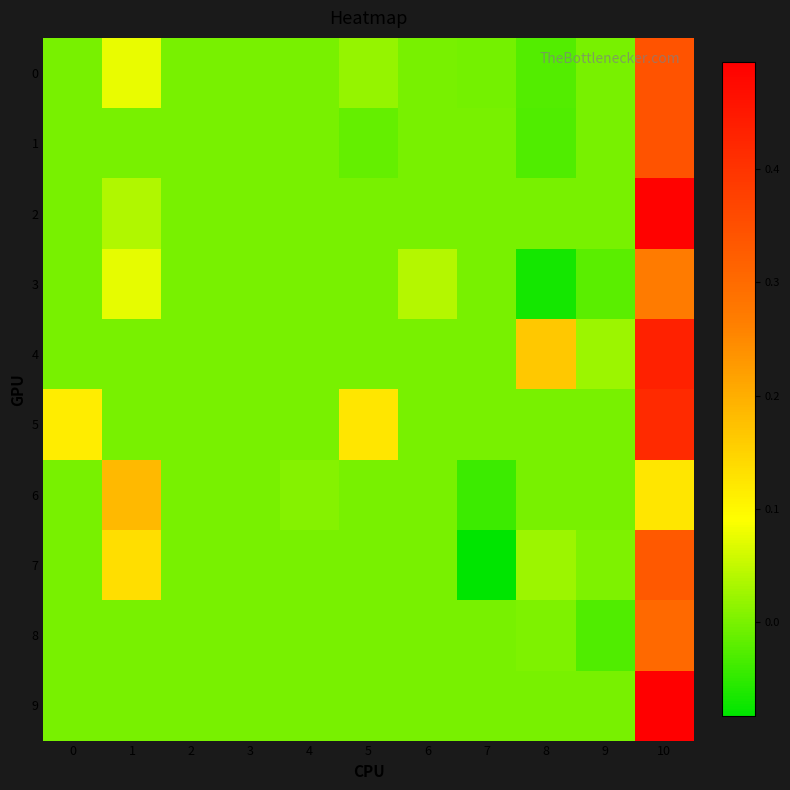

Reading left to right, transcribe all the data shown in this chart.

0: 0=0.0	1=0.1	2=0.0	3=0.0	4=0.0	5=0.0	6=0.0	7=-0.0	8=-0.0	9=0.0	10=0.3
1: 0=0.0	1=0.0	2=0.0	3=0.0	4=0.0	5=-0.0	6=0.0	7=0.0	8=-0.0	9=0.0	10=0.3
2: 0=0.0	1=0.0	2=0.0	3=0.0	4=0.0	5=0.0	6=0.0	7=0.0	8=0.0	9=0.0	10=0.5
3: 0=0.0	1=0.1	2=0.0	3=0.0	4=0.0	5=0.0	6=0.0	7=0.0	8=-0.1	9=-0.0	10=0.3
4: 0=0.0	1=0.0	2=0.0	3=0.0	4=0.0	5=0.0	6=0.0	7=0.0	8=0.2	9=0.0	10=0.4
5: 0=0.1	1=0.0	2=0.0	3=0.0	4=0.0	5=0.1	6=0.0	7=0.0	8=0.0	9=0.0	10=0.4
6: 0=0.0	1=0.2	2=0.0	3=0.0	4=0.0	5=0.0	6=0.0	7=-0.0	8=0.0	9=0.0	10=0.1
7: 0=0.0	1=0.1	2=0.0	3=0.0	4=0.0	5=0.0	6=0.0	7=-0.1	8=0.0	9=0.0	10=0.3
8: 0=0.0	1=0.0	2=0.0	3=0.0	4=0.0	5=0.0	6=0.0	7=0.0	8=0.0	9=-0.0	10=0.3
9: 0=0.0	1=0.0	2=0.0	3=0.0	4=0.0	5=0.0	6=0.0	7=0.0	8=0.0	9=0.0	10=0.5